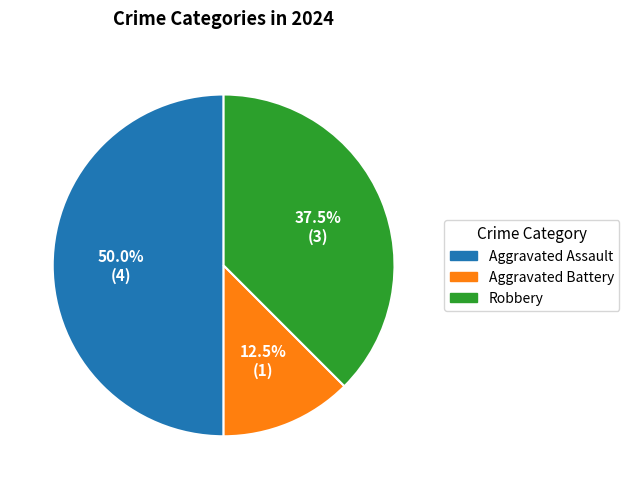

Which slice is the smallest?

Aggravated Battery